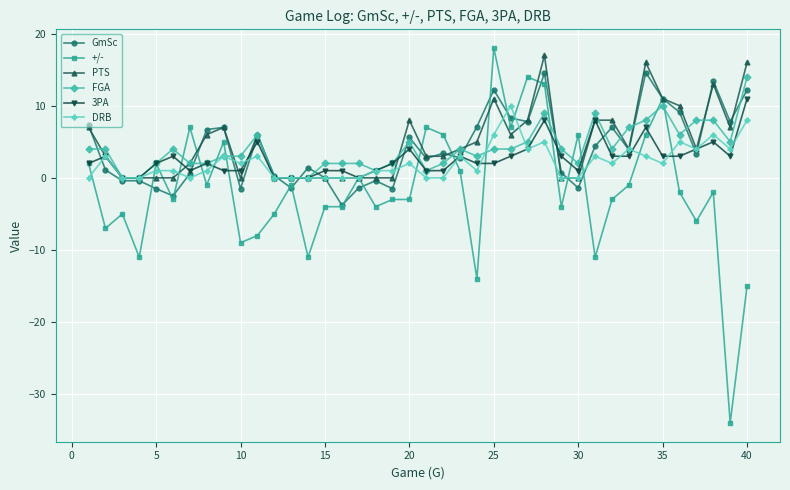

How many data points does each series have?

40